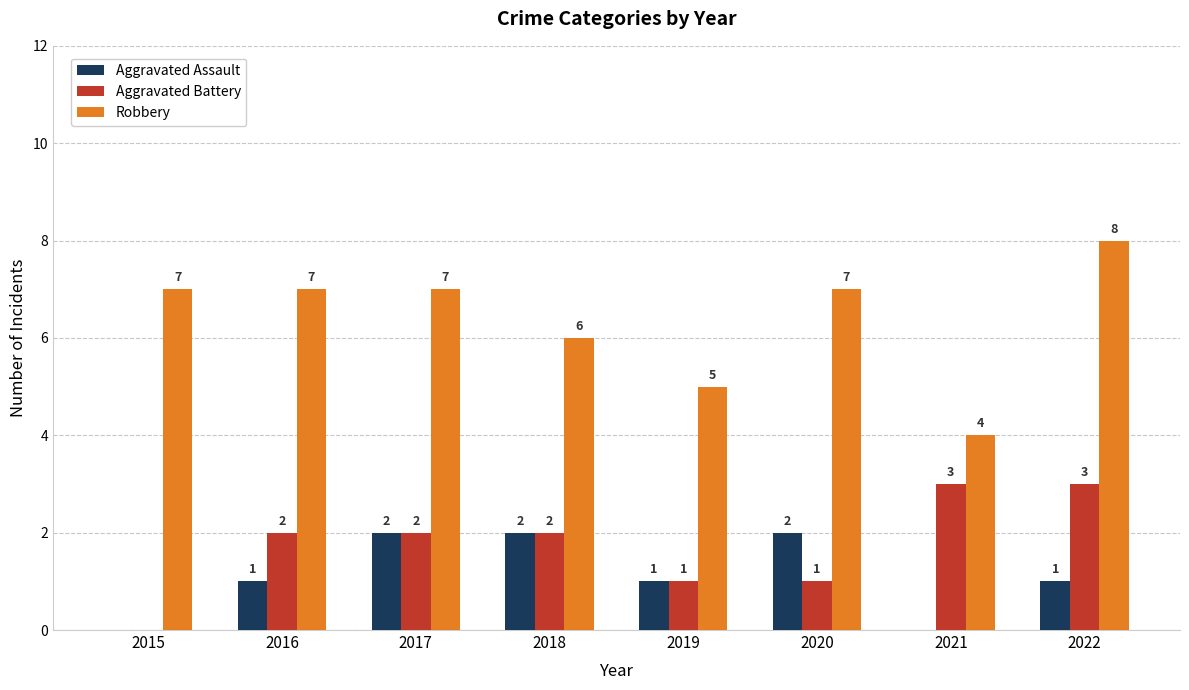

What value does the Aggravated Battery series have at 2017?

2